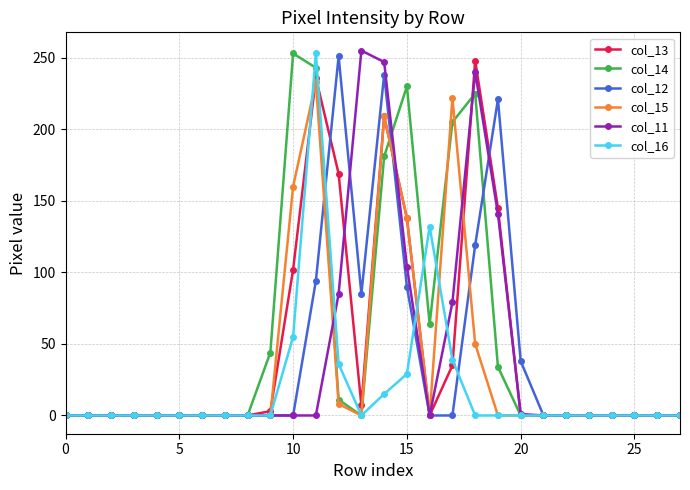

What is the maximum value shown in the chart?

255